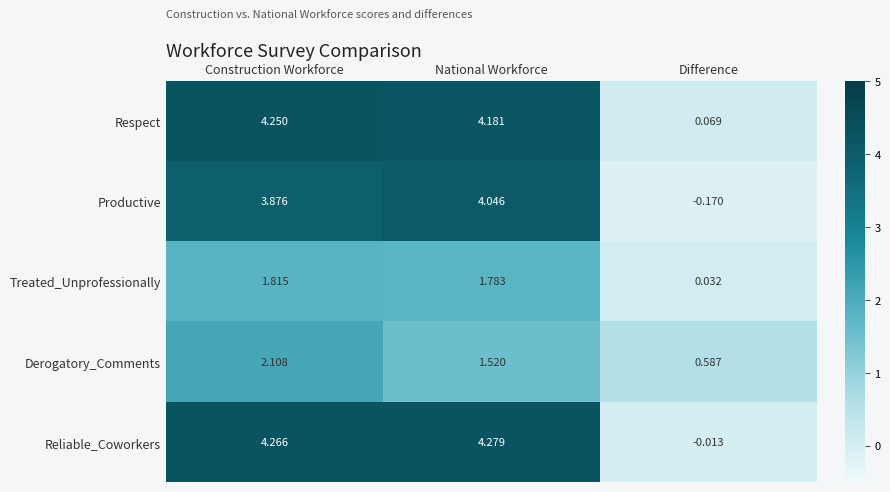

How many categories are shown in the chart?

3